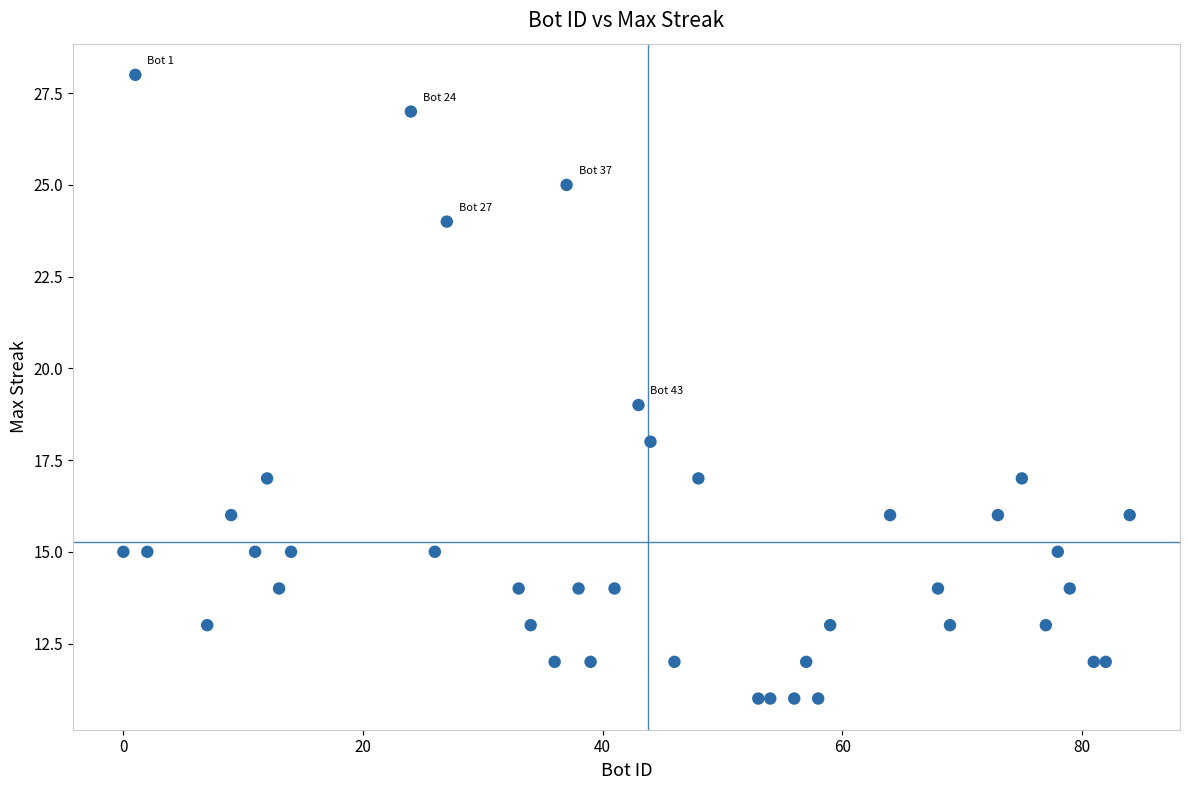

What is the range of X values (max minus min)?

84